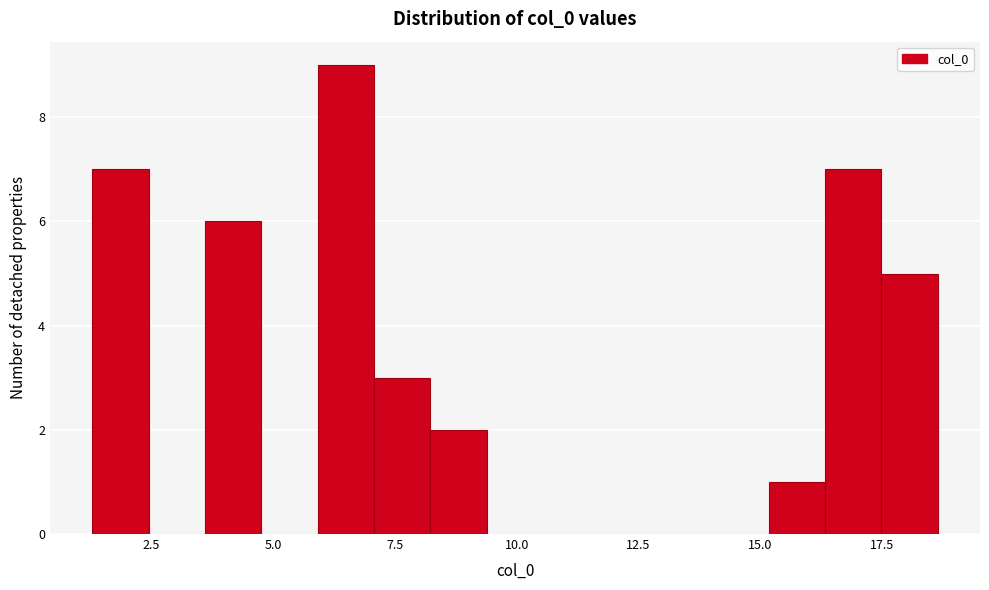

Around what value on the x-axis is the tallest bar? Give the approximate position of its centre, as read against the axis.

6.5